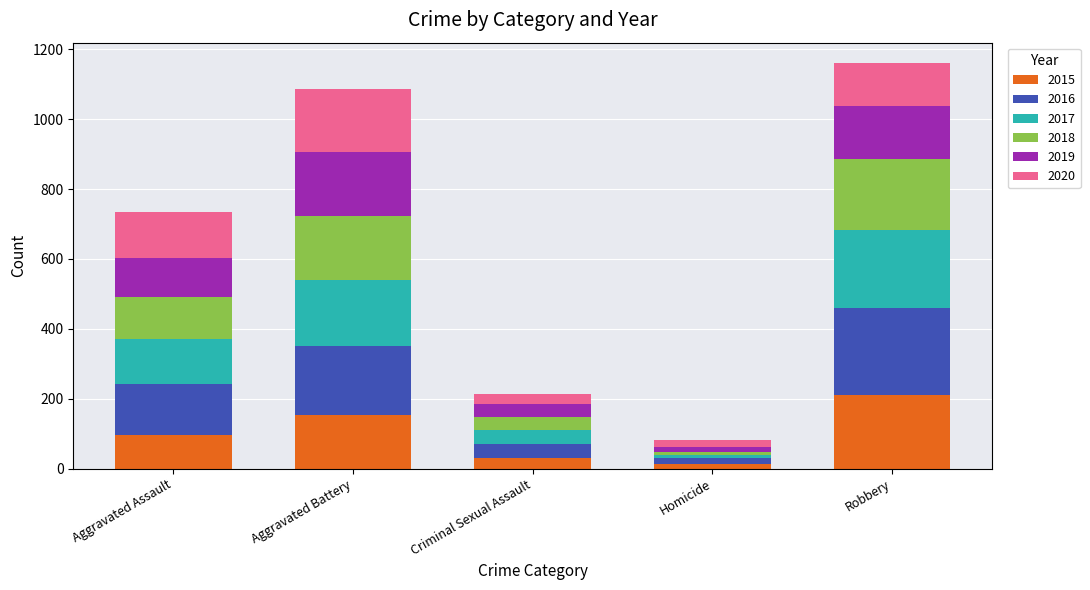

True or false: 2015 has a value of 299 at Robbery.

False